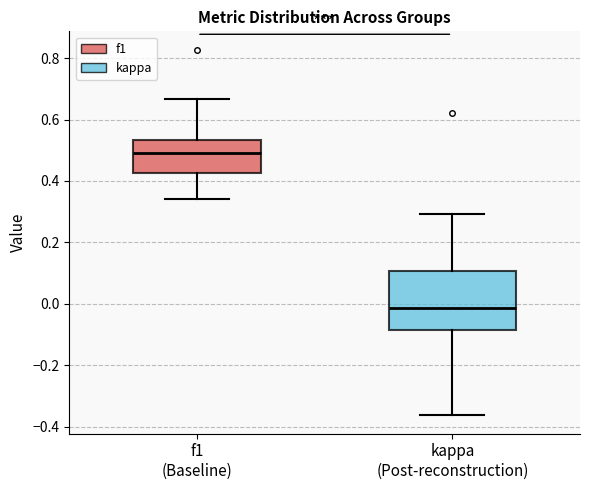

Reading left to right, transcribe this box plot: for each box, give where its median line is, the range the box spans, and where its two whiskers end, as read against the y-axis. The values are not printed on the chart, so give them approximately, as read against the axis.

f1 (Baseline): median 0.50, box 0.42 to 0.54, whiskers 0.34 to 0.66
kappa (Post-reconstruction): median -0.02, box -0.08 to 0.10, whiskers -0.36 to 0.30